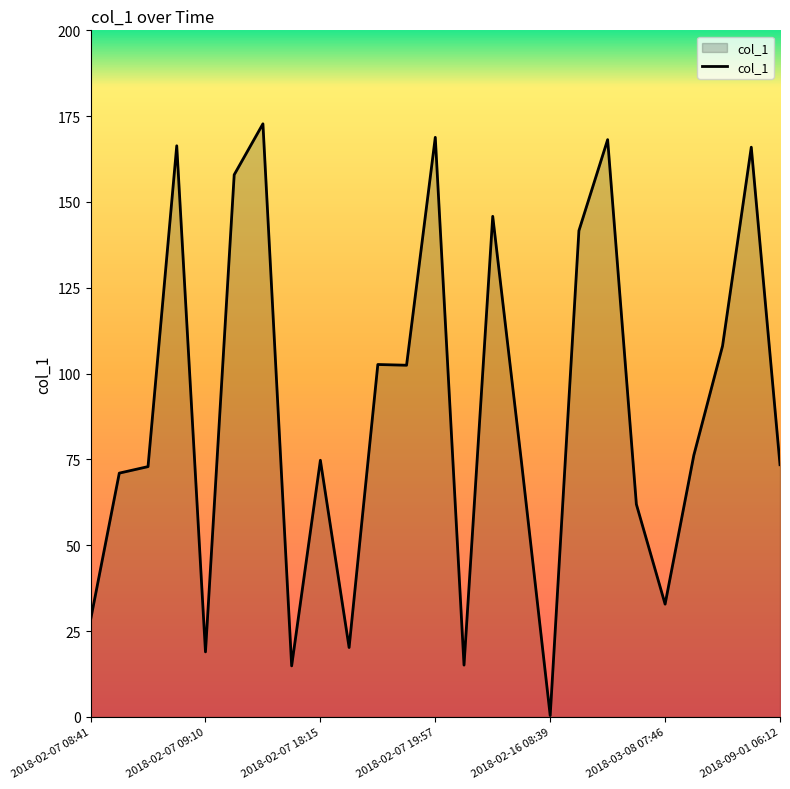

What is the difference between the maximum and minimum values?

172.4